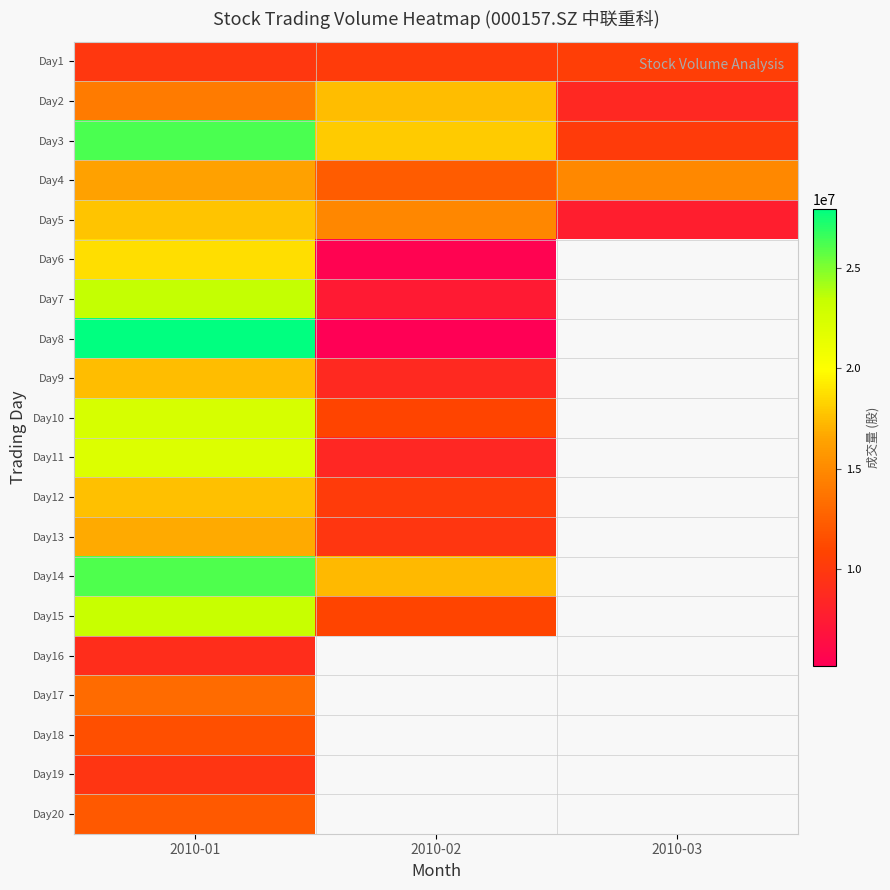

True or false: Day8 has a value of 48849844.1 at 2010-01.

False